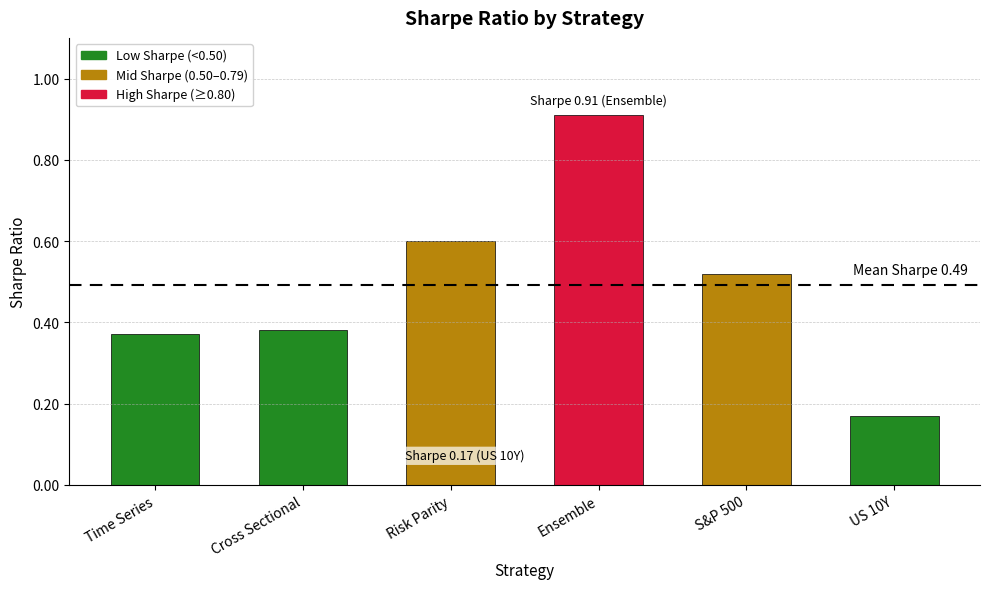

What is the sum of the values at Cross Sectional and Ensemble?

1.3